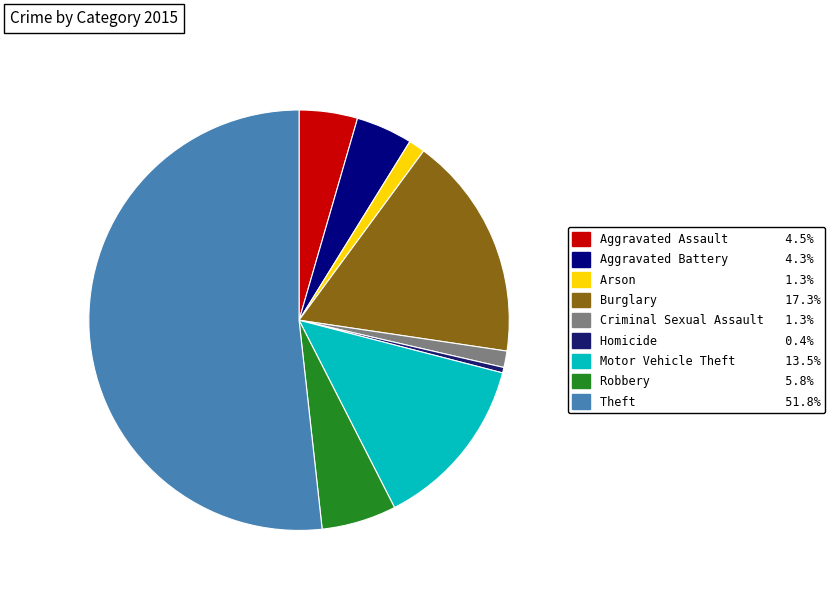

Is it true that Aggravated Battery is 4% of the pie?

True